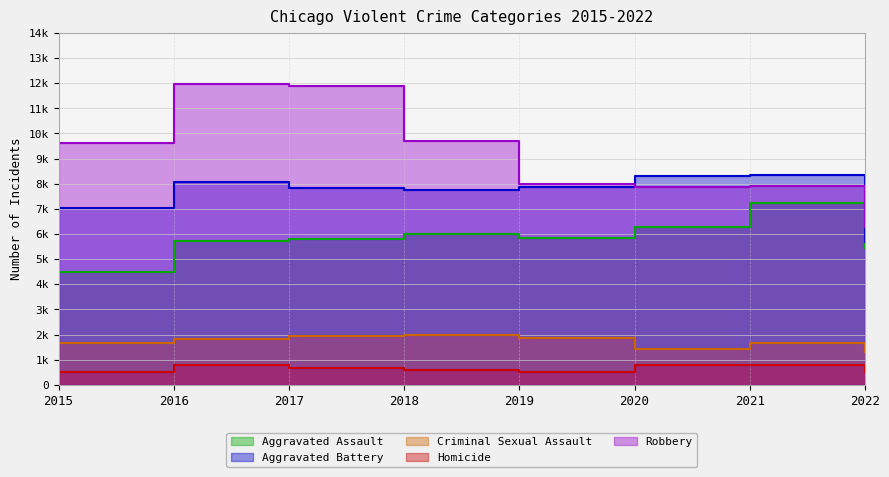

What is the minimum value shown in the chart?

496